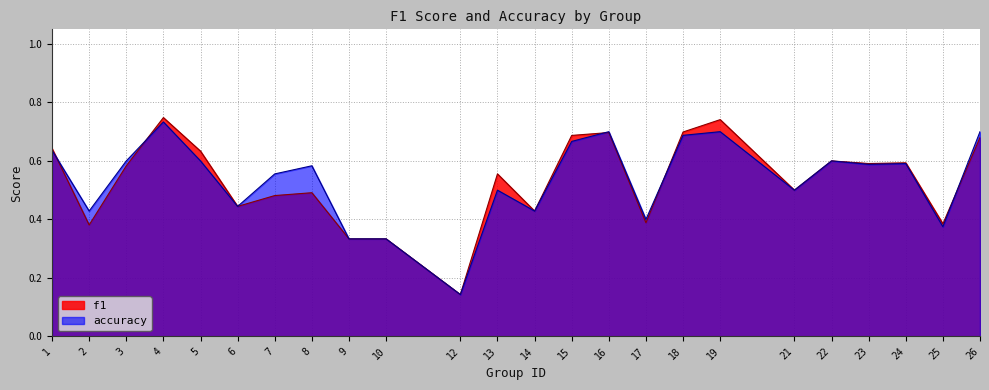

List the series in order of their peak value, highest first.

f1, accuracy